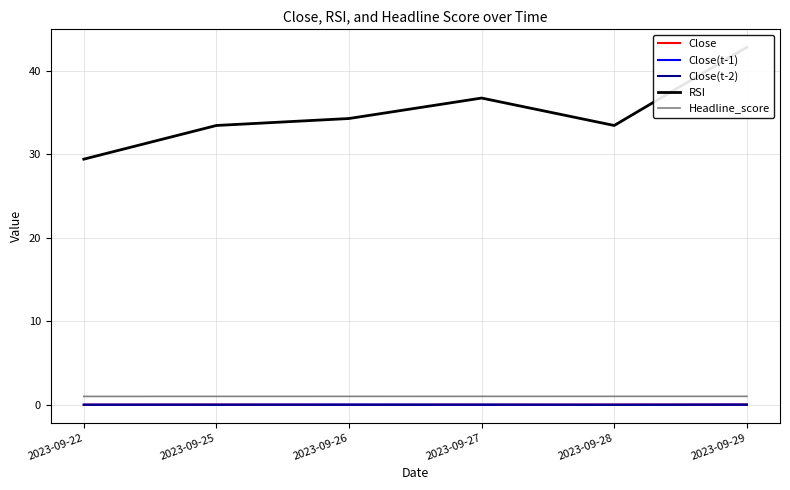

Is the value of RSI at 2023-09-27 greater than the value of Close(t-1) at 2023-09-27?

Yes